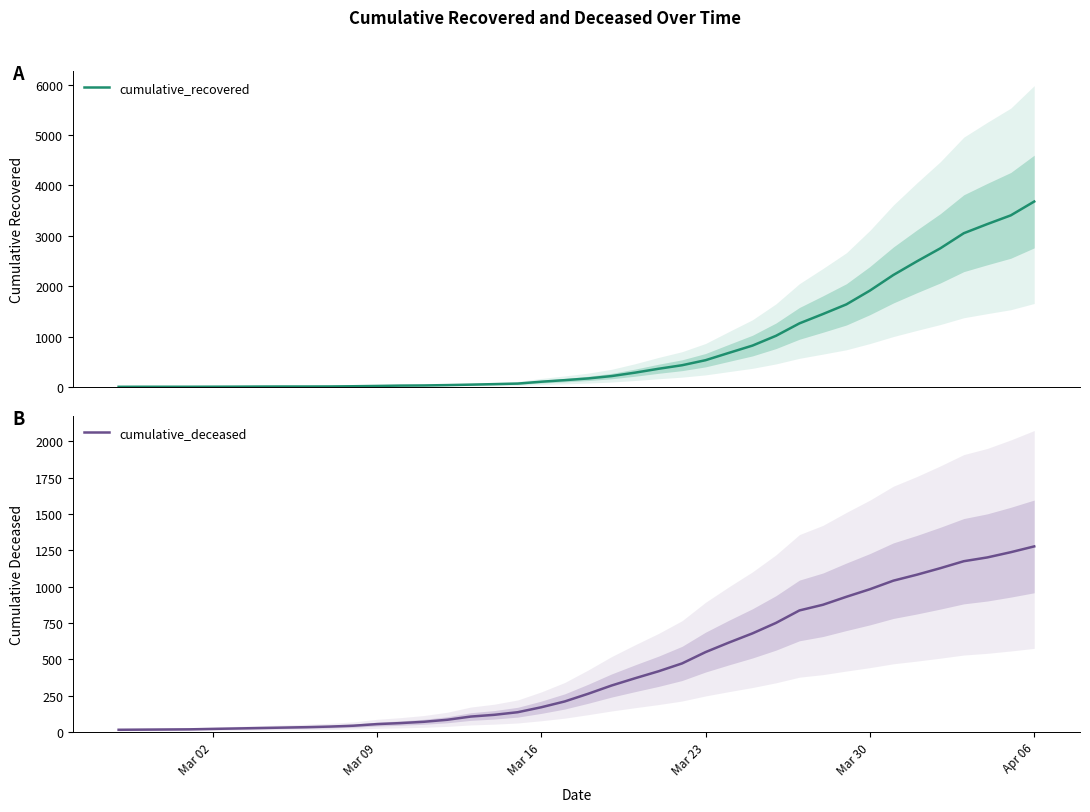

Is it true that cumulative_recovered equals 34 at 20?

False